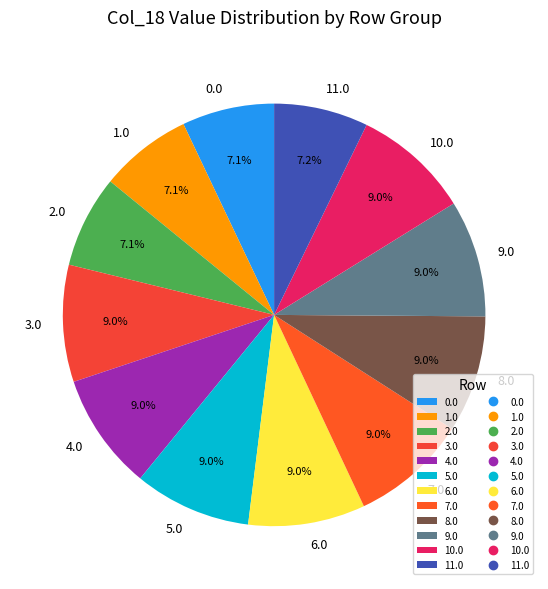

Which has a higher value, 11.0 or 6.0?

6.0